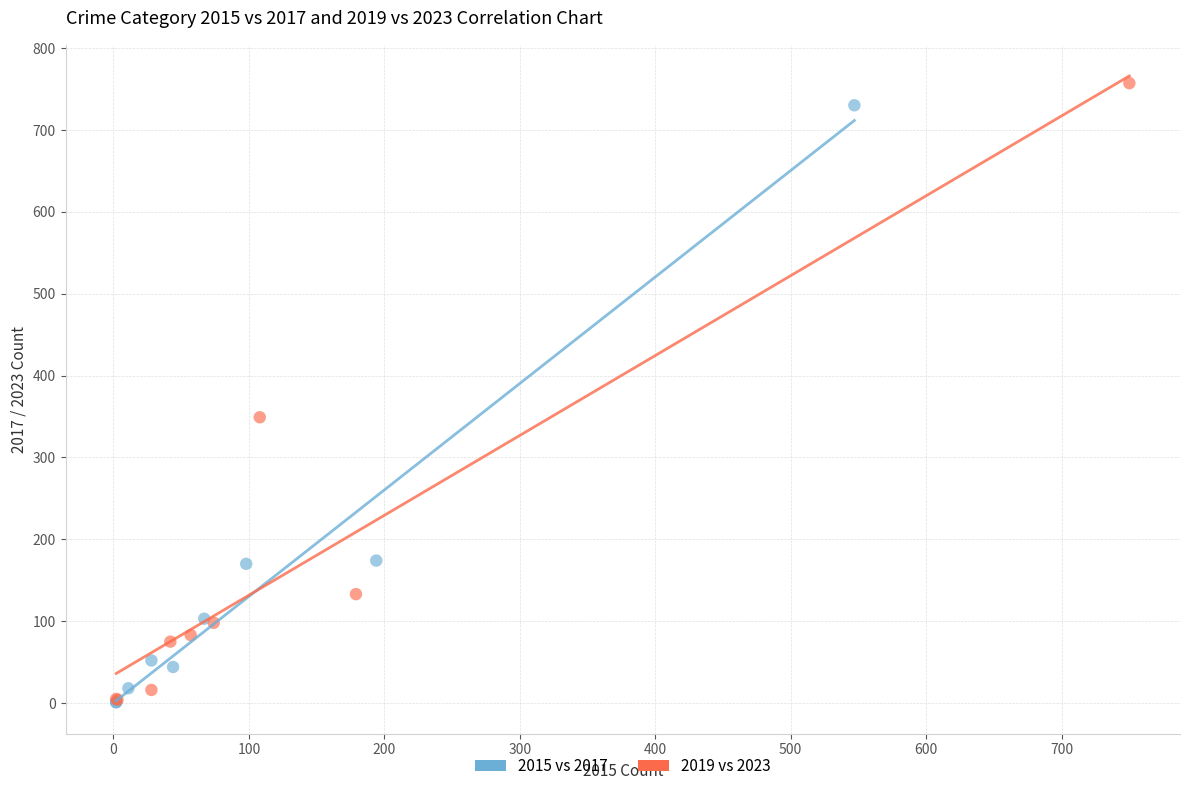

Which series has the largest Y range (max minus min)?

2019 vs 2023